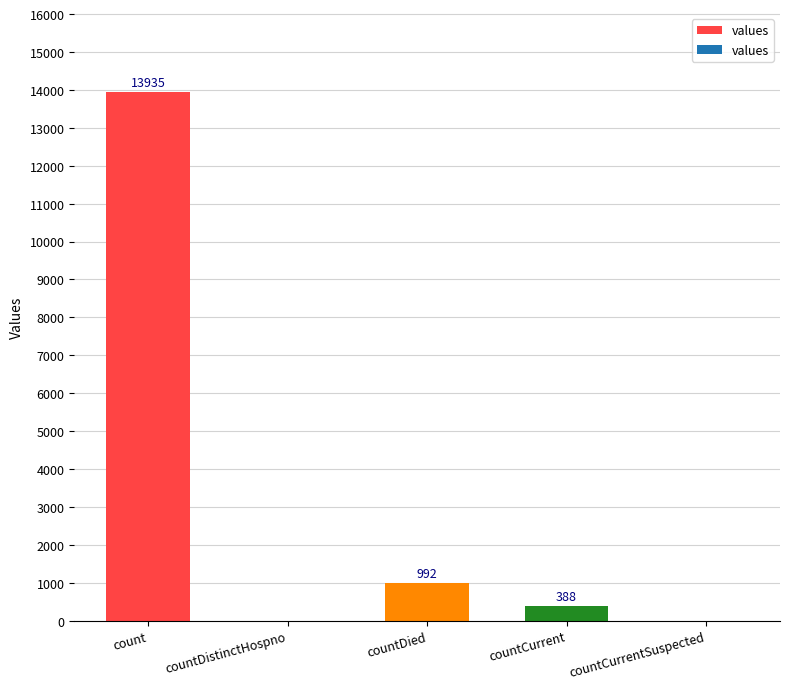

At which label is the value closest to 6967?

countDied